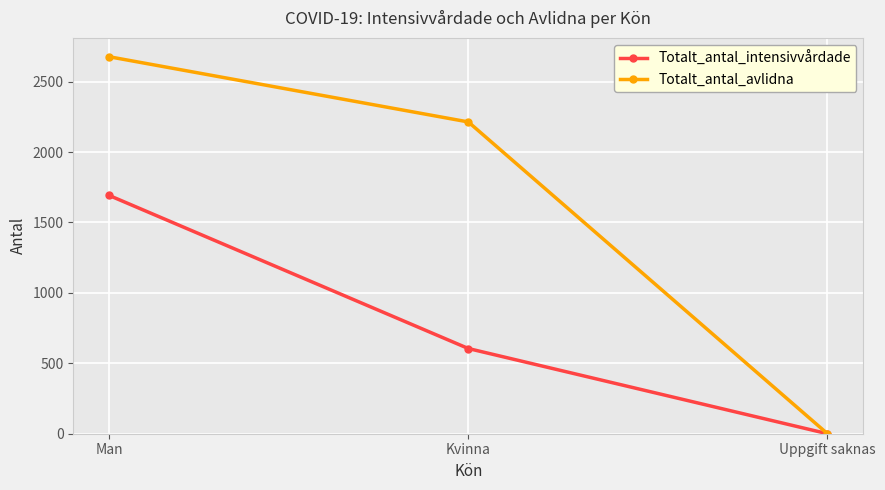

At which label is Totalt_antal_intensivvårdade closest to 846?

Kvinna